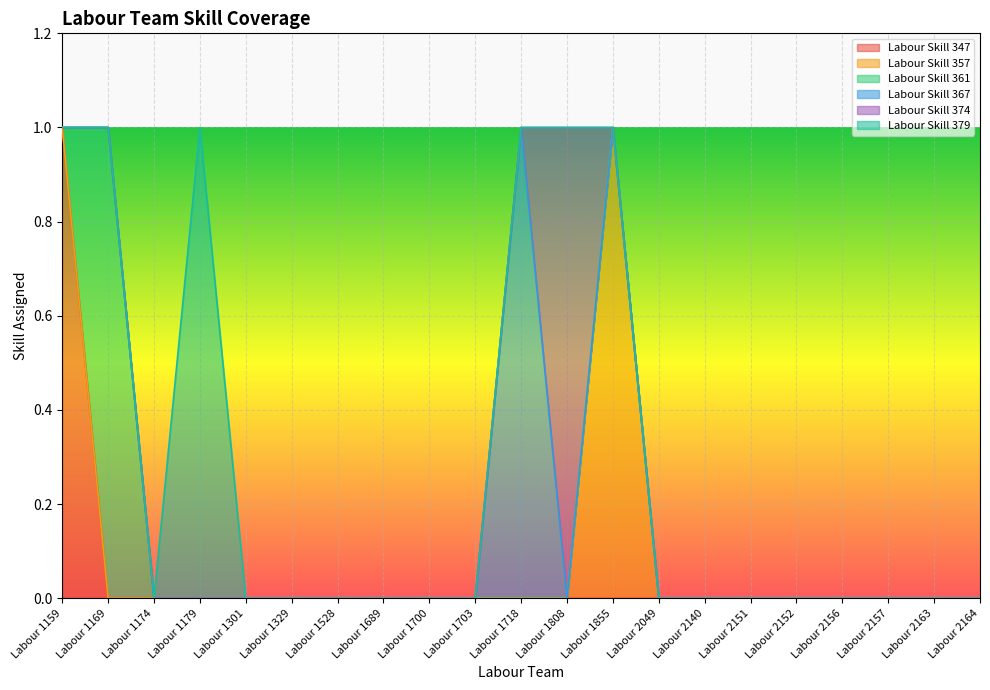

How many values in the Labour Skill 367 series exceed 0?

1